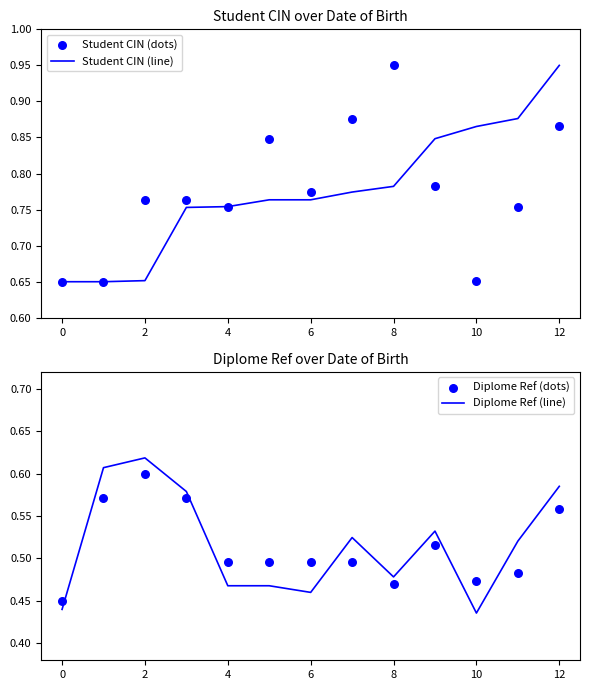

At how many categories does at least one series exceed 0?

13